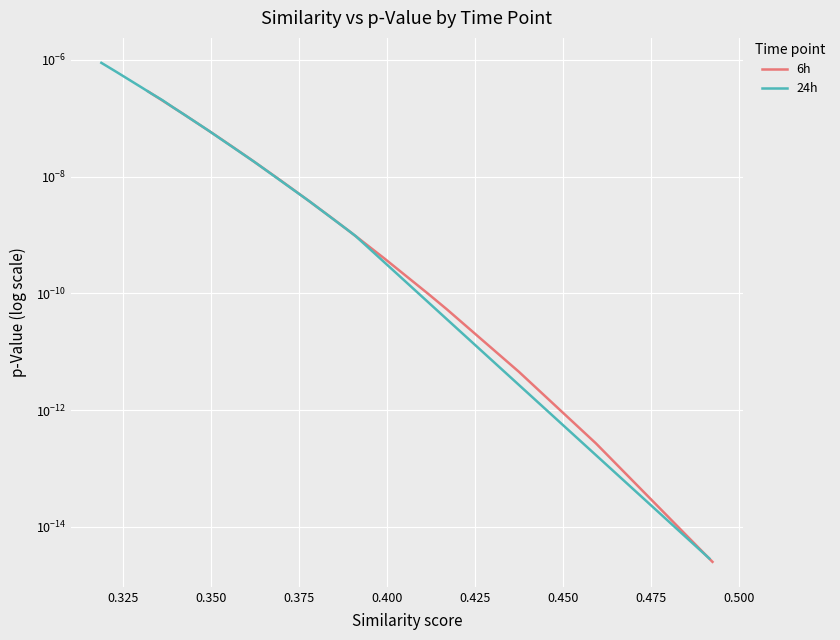

True or false: 6h and 24h cross at least once.

False